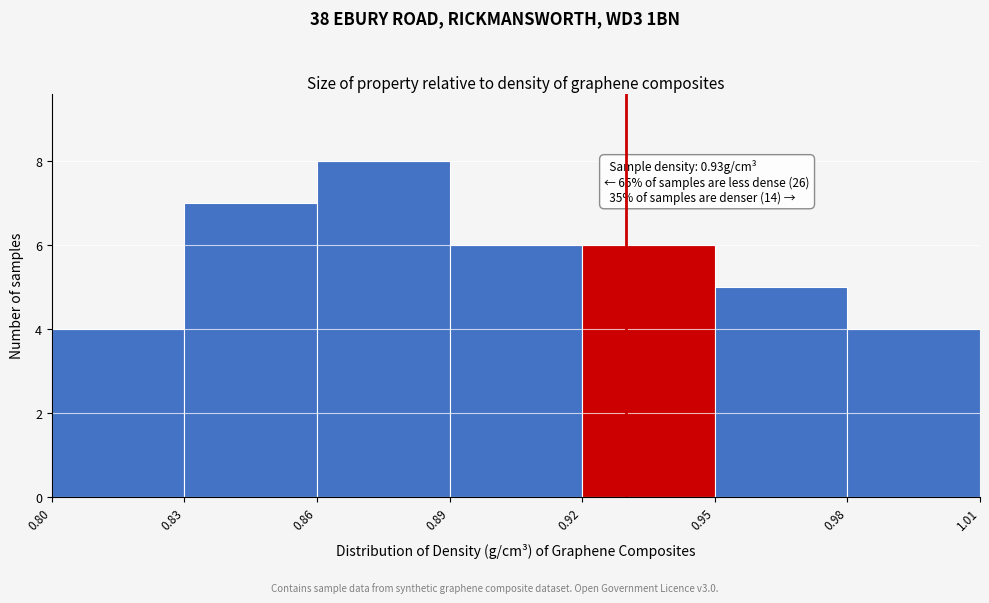

Over which range of the x-axis is the bar tallest?

0.86 to 0.89